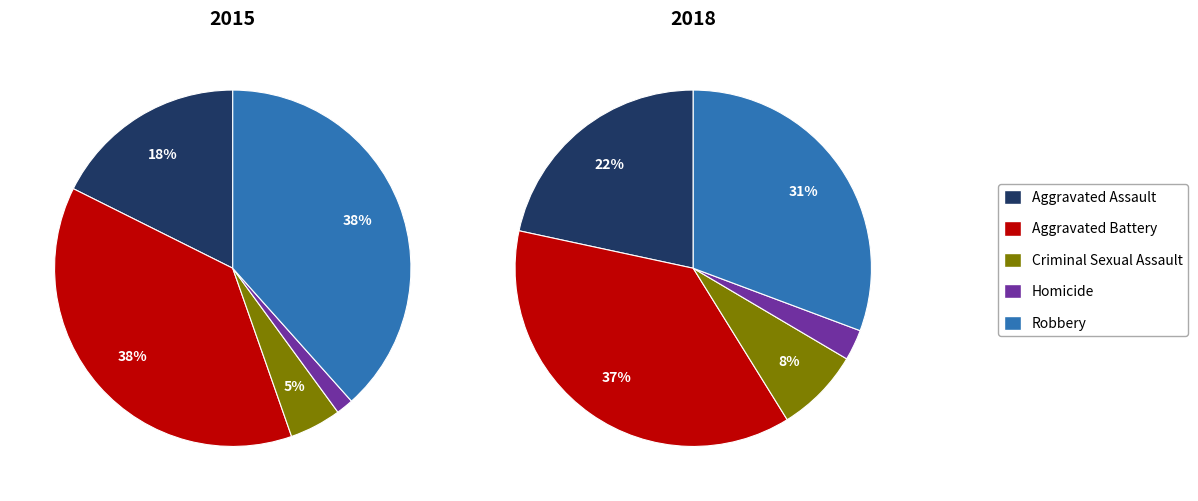

Does Aggravated Battery account for over 50% of the chart?

No